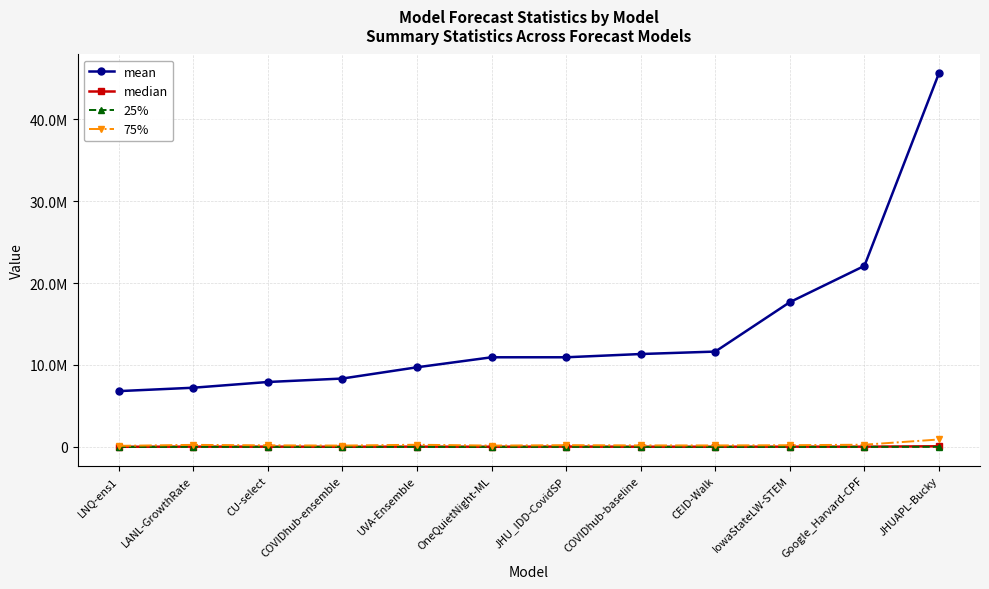

Does the chart have visible grid lines?

Yes